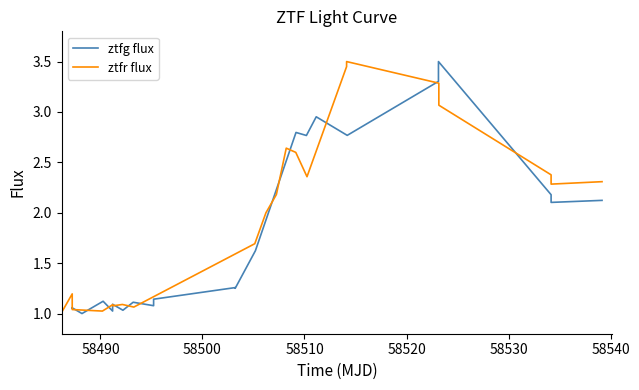

What are all the series names shown in the legend?

ztfg flux, ztfr flux